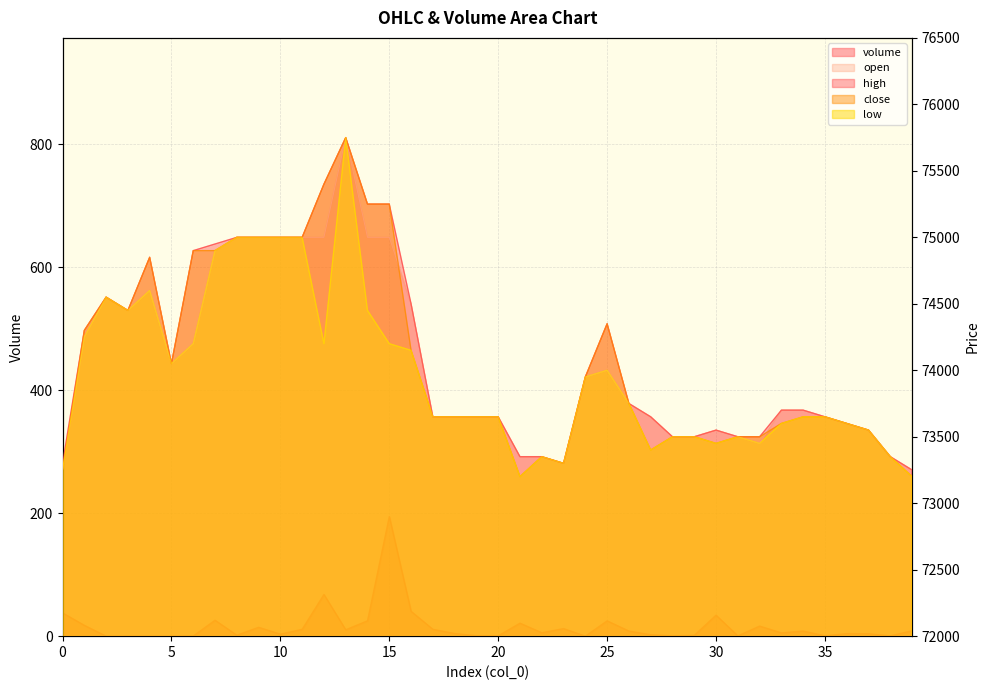

How many interior local peaks does the low series have?

6